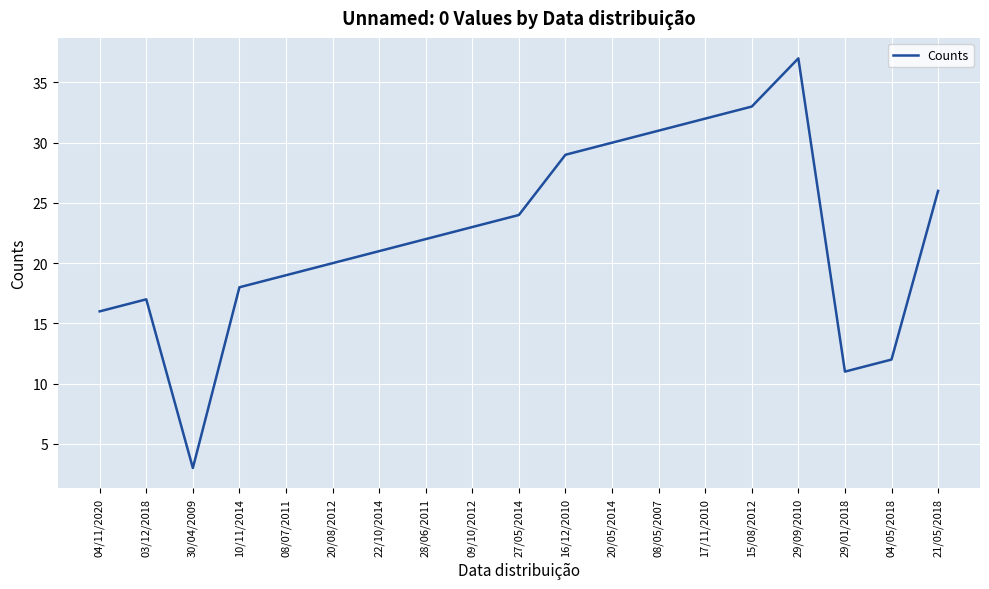

Is it true that the value at 03/12/2018 is 26?

False